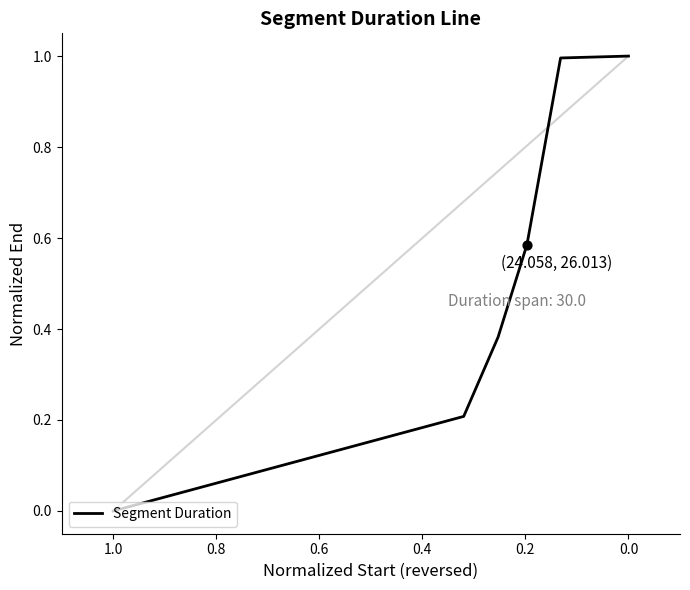

Which has a higher value, 0.4 or 0.2?

0.4